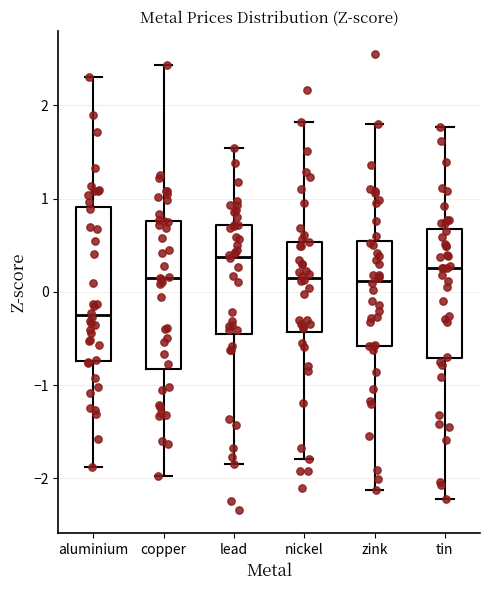

Reading left to right, read every box against the y-axis: the position of its median line, the range the box covers, and the ends of its whiskers. The values are not printed on the chart, so give them approximately, as read against the axis.

aluminium: median -0.2, box -0.7 to 0.9, whiskers -1.9 to 2.3
copper: median 0.1, box -0.8 to 0.8, whiskers -2.0 to 2.4
lead: median 0.4, box -0.5 to 0.7, whiskers -1.8 to 1.5
nickel: median 0.2, box -0.4 to 0.5, whiskers -1.8 to 1.8
zink: median 0.1, box -0.6 to 0.5, whiskers -2.1 to 1.8
tin: median 0.3, box -0.7 to 0.7, whiskers -2.2 to 1.8